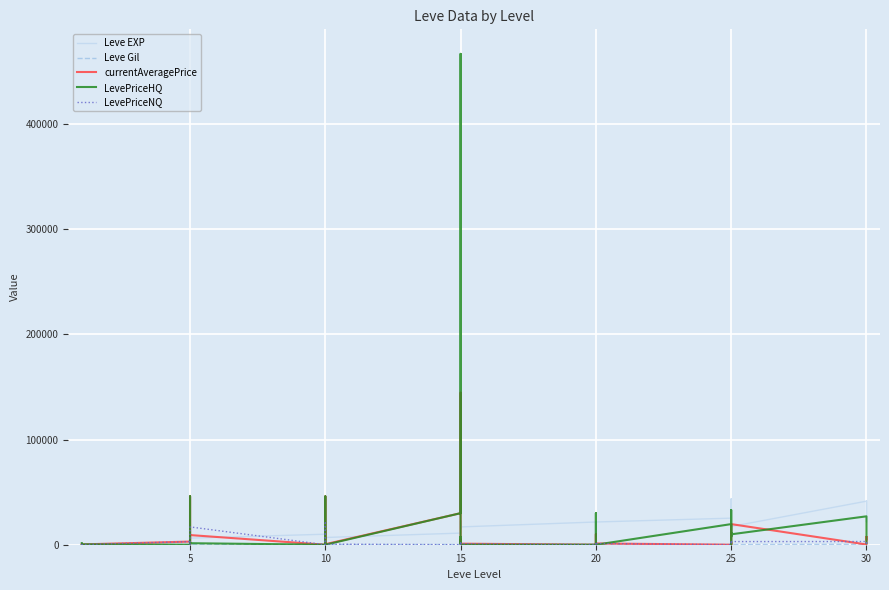

What is the difference between the second highest and second lowest values in the Leve Gil series?

384.0